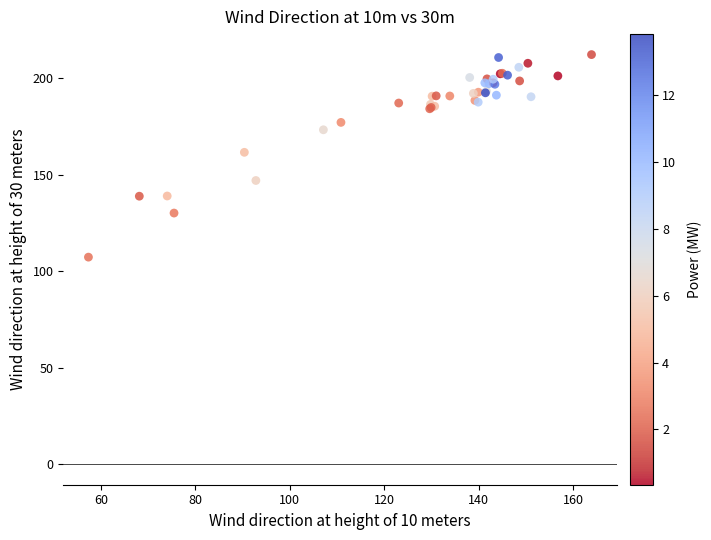

What Y value in the scatter plot is closest to 159?

161.7